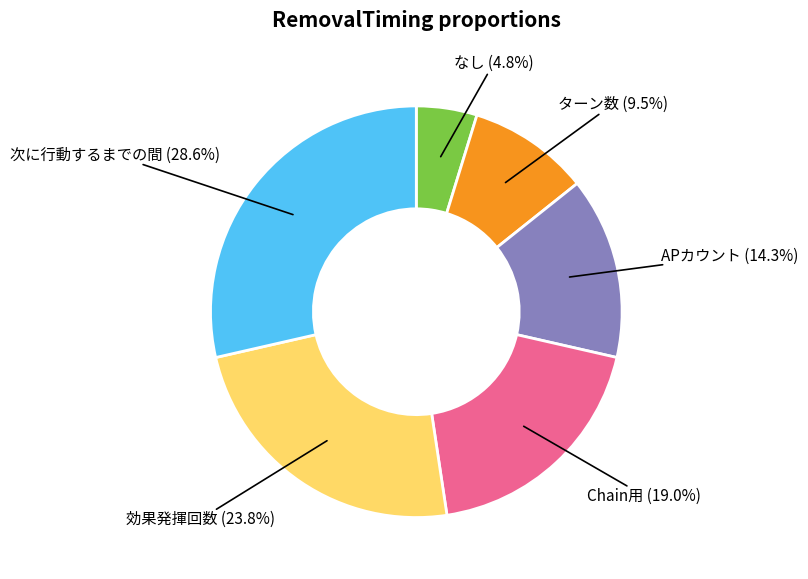

Is there a majority slice in this chart?

No